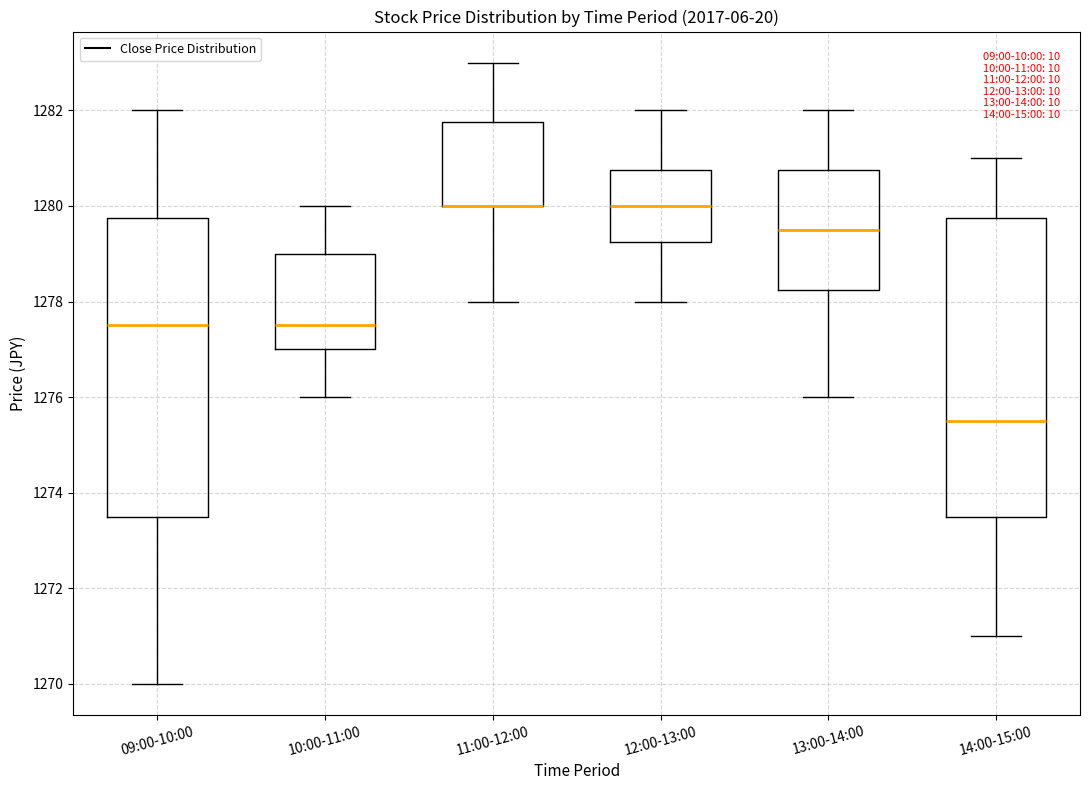

Where does the upper whisker of the box for 14:00-15:00 end on the y-axis? The values are not printed on the chart, so give them approximately, as read against the axis.

1281.0